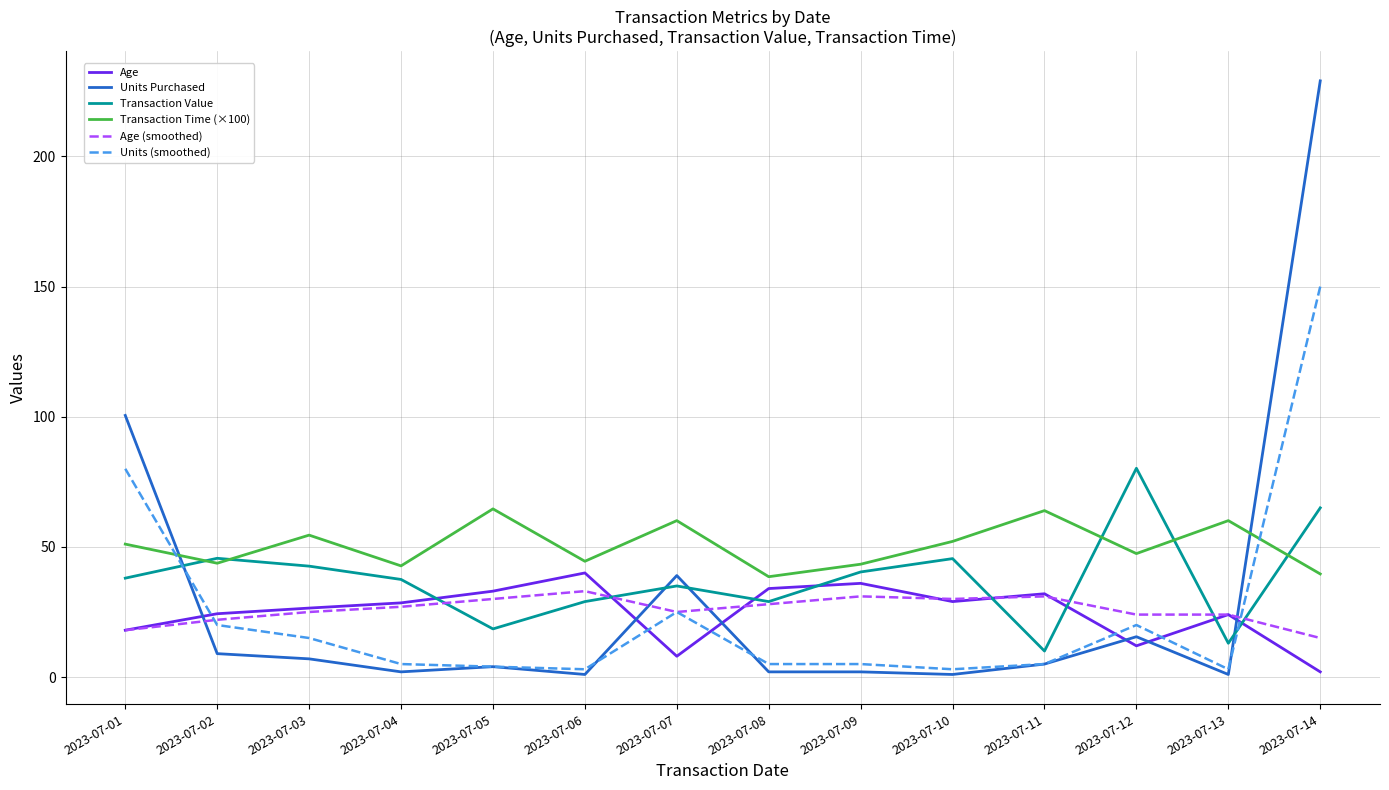

What is the difference between the highest and lowest values at 2023-07-03?

47.5